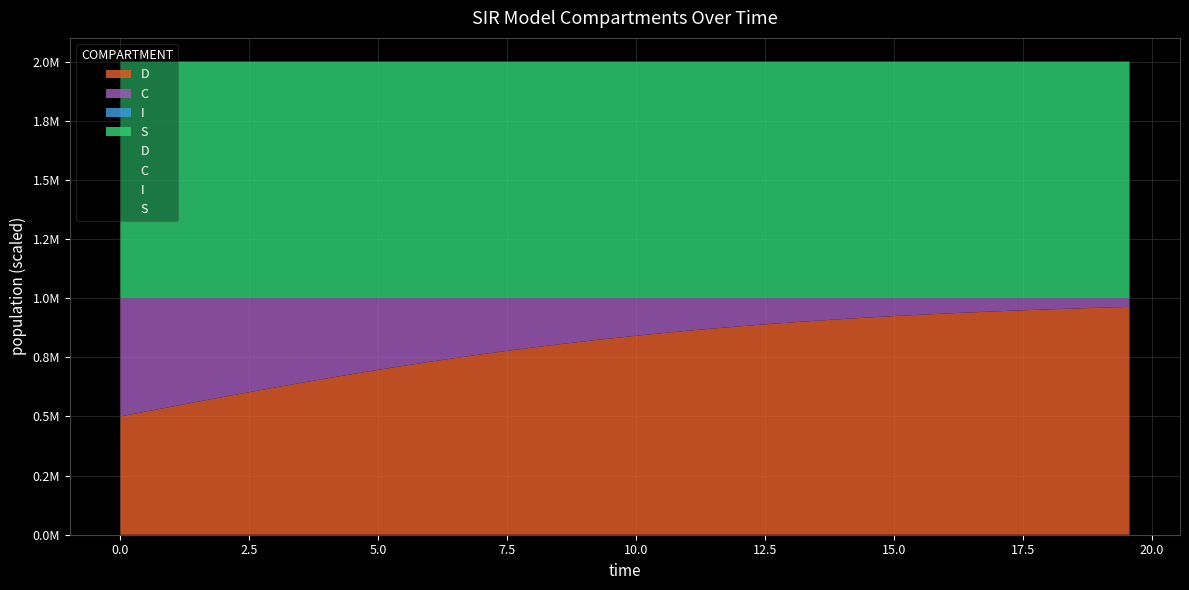

What is the difference between the maximum and minimum values in the C series?

0.5